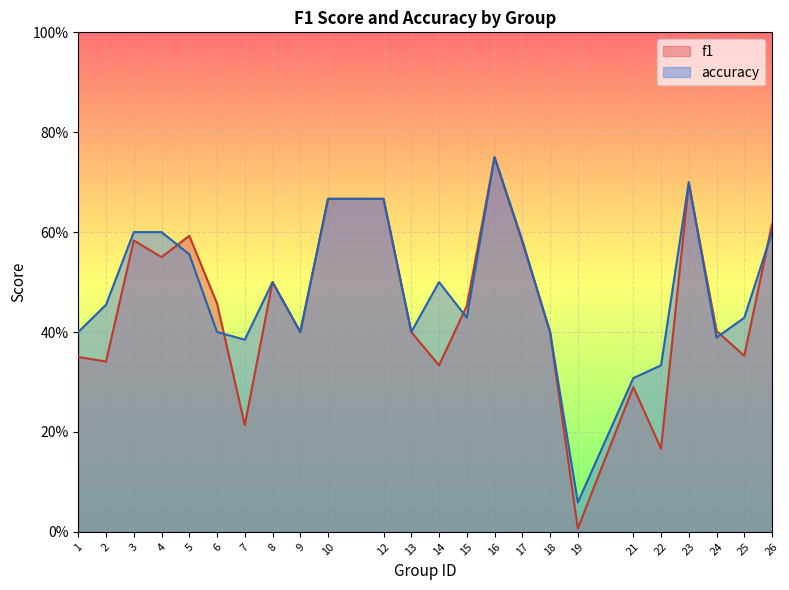

List the series in order of their peak value, highest first.

f1, accuracy